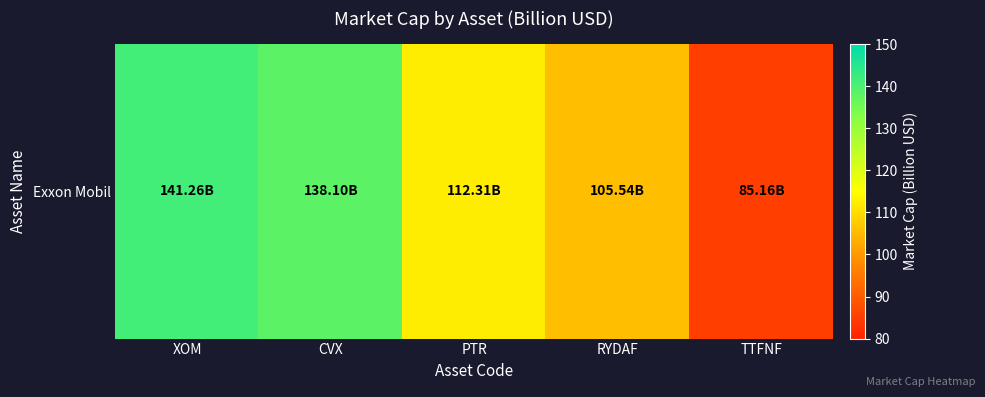

Which has a higher value, RYDAF or TTFNF?

RYDAF